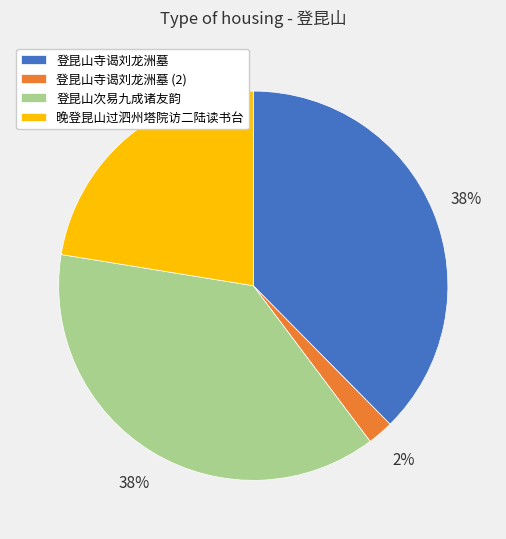

Is the sum of 晚登昆山过泗州塔院访二陆读书台 and 登昆山寺谒刘龙洲墓 (2) greater than half?

No